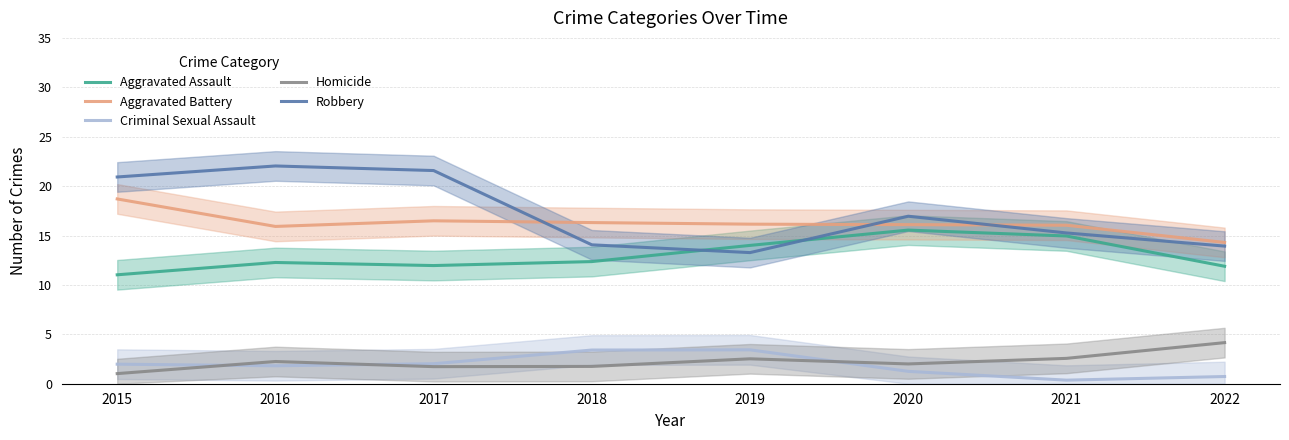

List the series in order of their peak value, highest first.

Robbery, Aggravated Battery, Aggravated Assault, Homicide, Criminal Sexual Assault